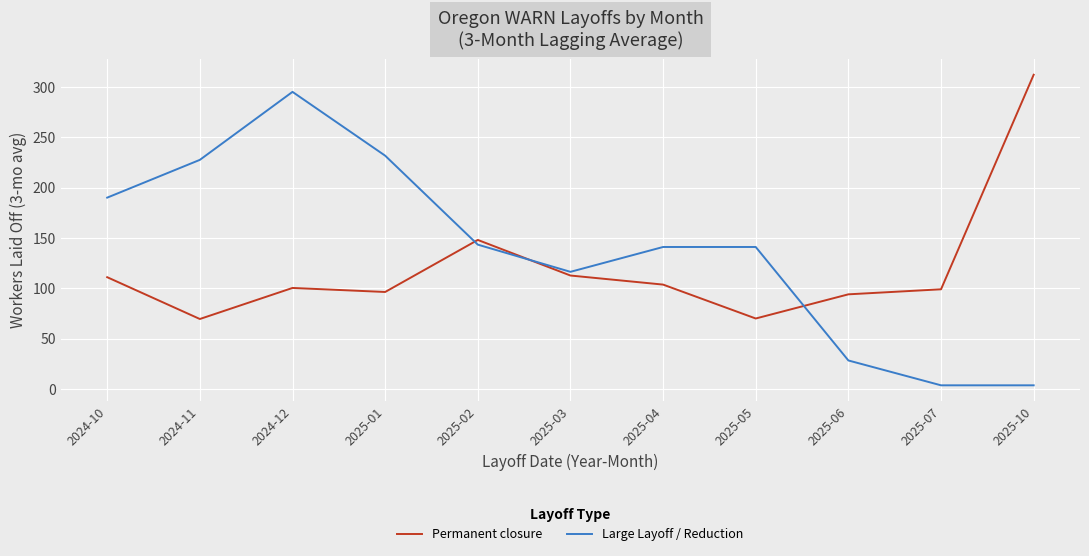

What is the total value across all series at 2024-11?

297.0